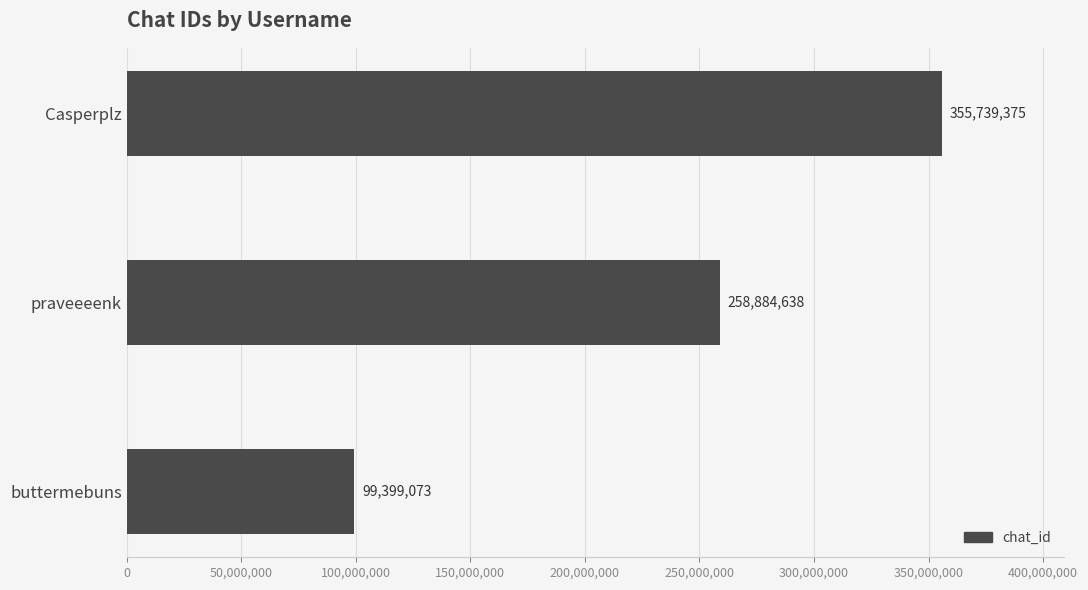

List the labels in order of value, smallest first.

buttermebuns, praveeeenk, Casperplz